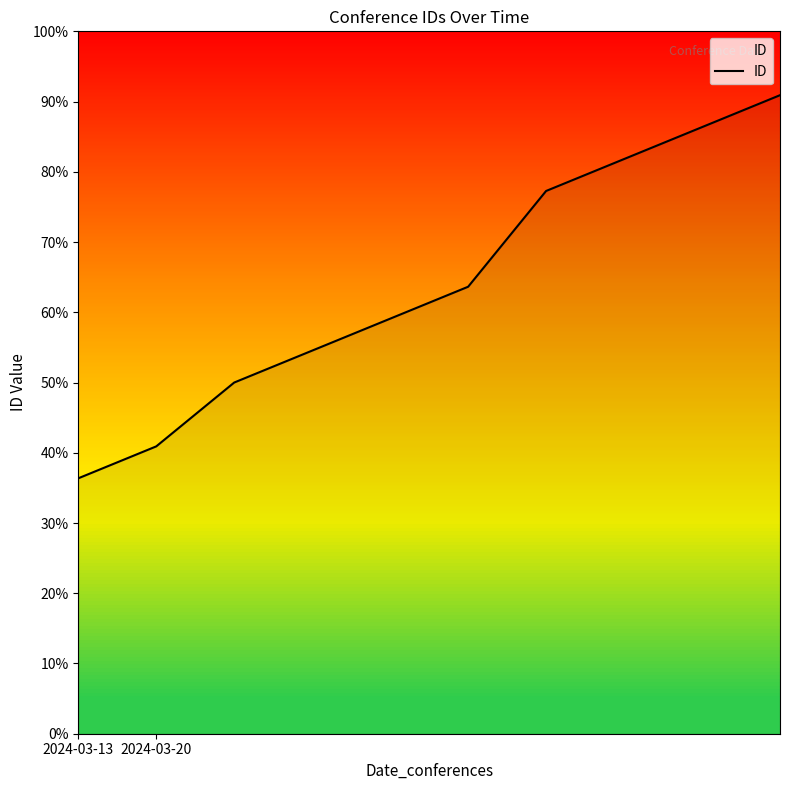

Does the chart display data point markers on the line(s)?

No